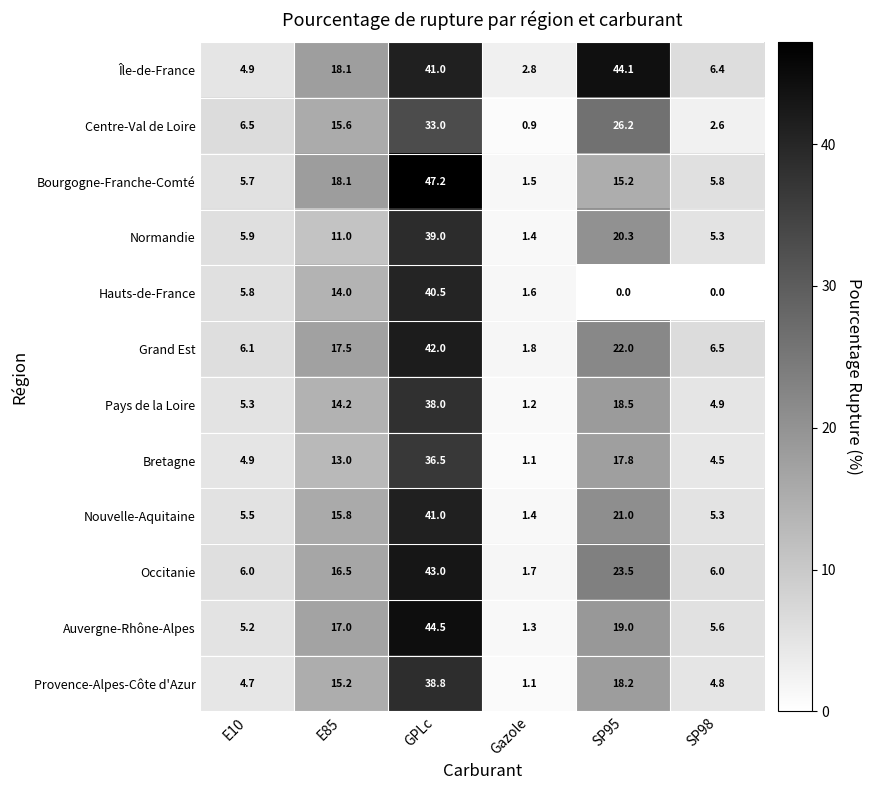

Which label corresponds to the largest value in the chart?

GPLc